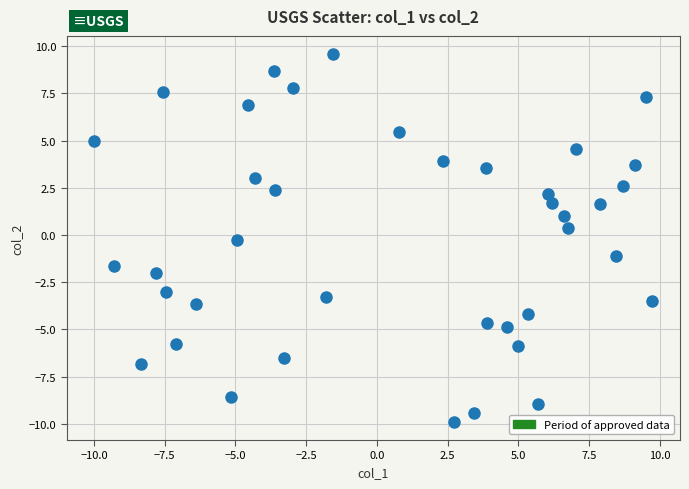

What is the range of Y values (max minus min)?

19.5